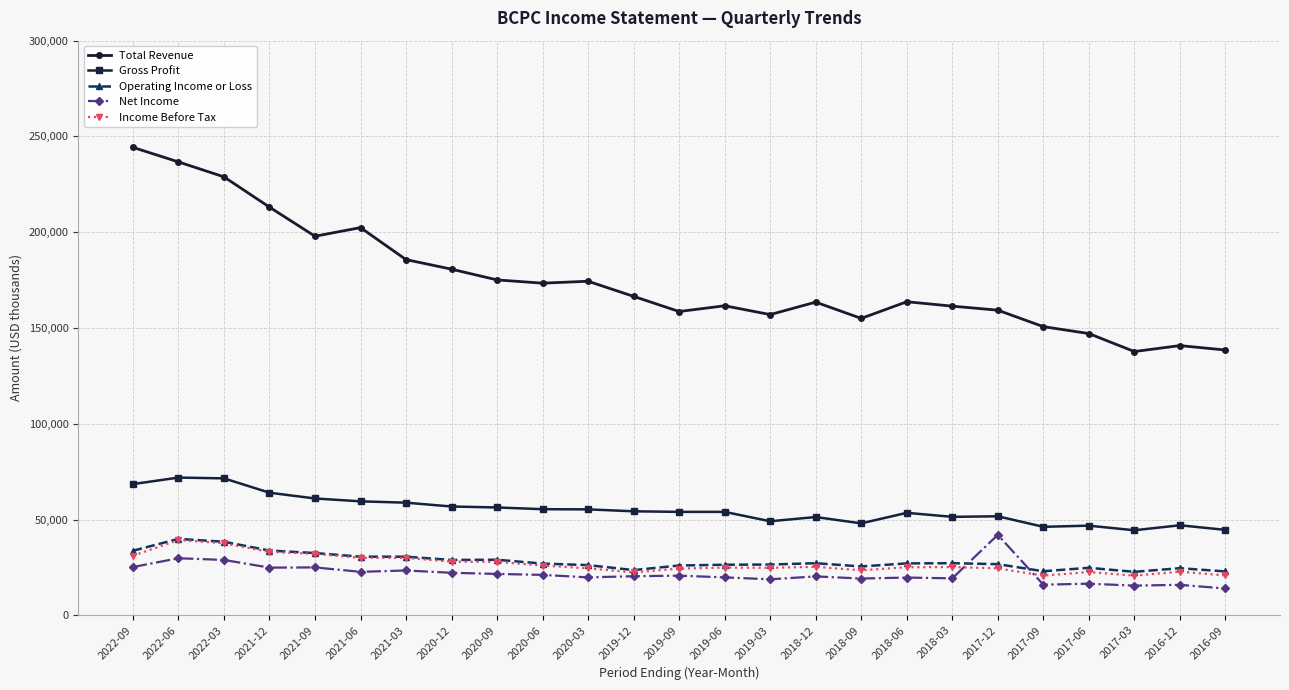

What is the difference between the Net Income values at 2021-03 and 2022-03?

5500